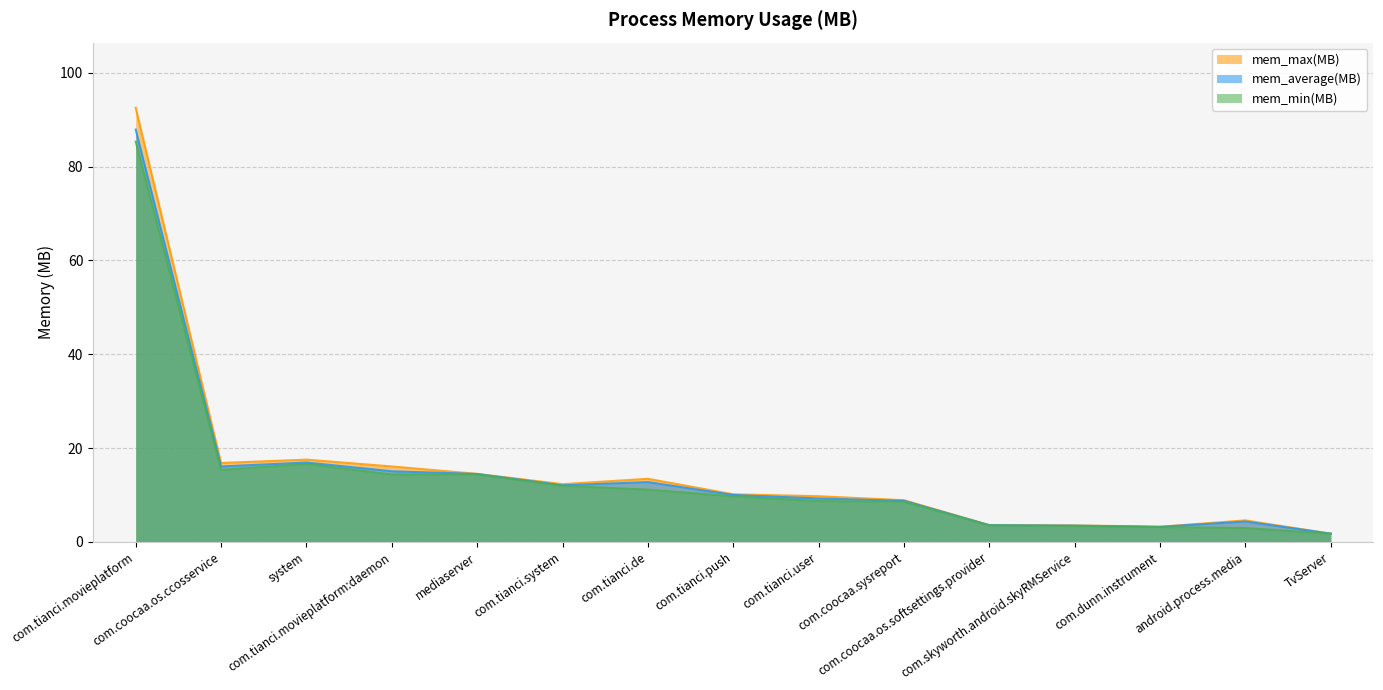

What is the sum of all mem_min(MB) values?

211.0